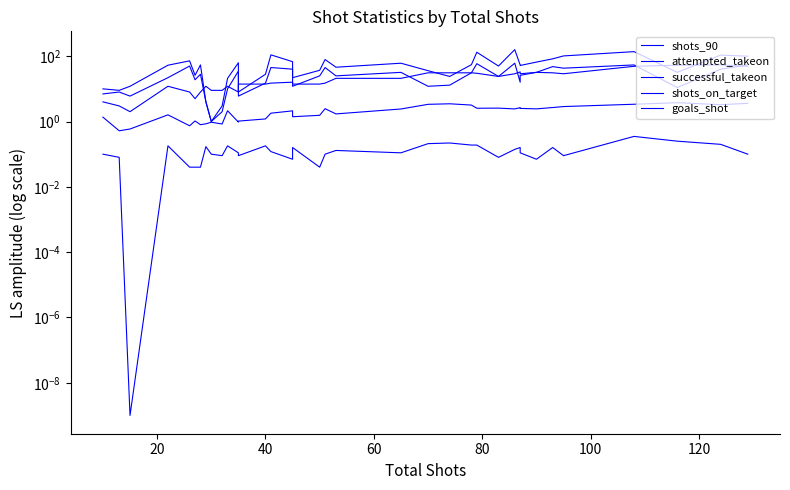

Rank the series by their maximum value, from highest to lowest.

attempted_takeon, successful_takeon, shots_on_target, shots_90, goals_shot